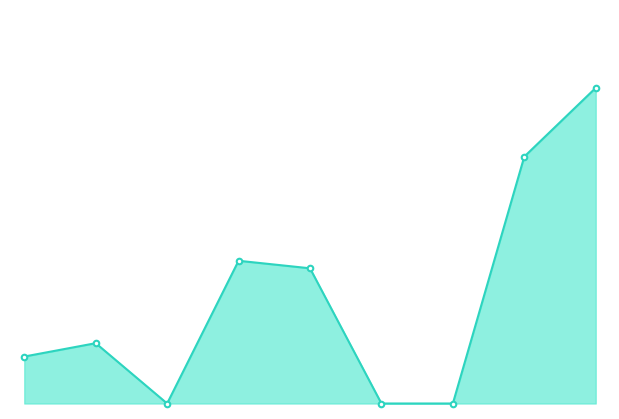

Is this an area chart (filled region under the line)?

Yes